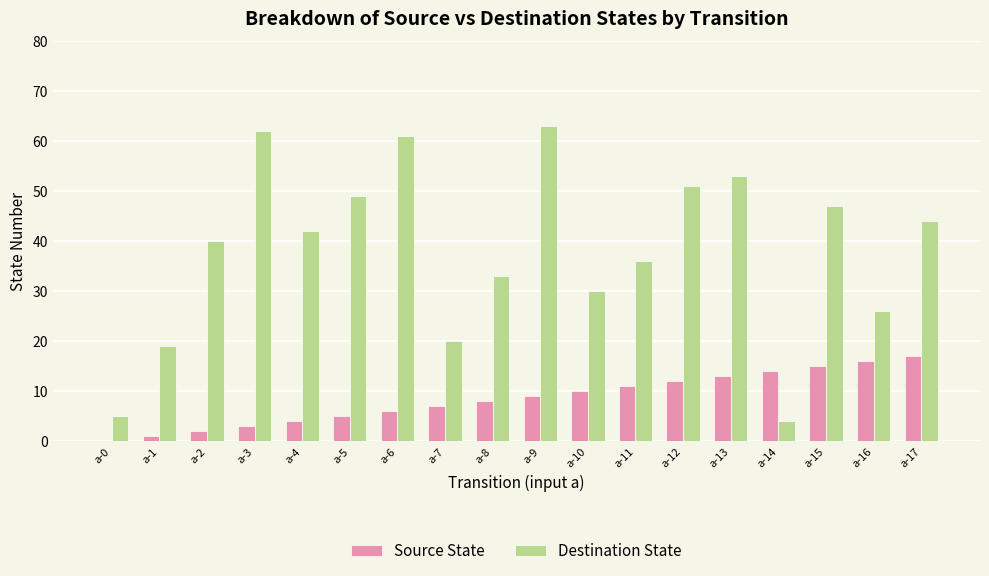

What are all the series names shown in the legend?

Source State, Destination State